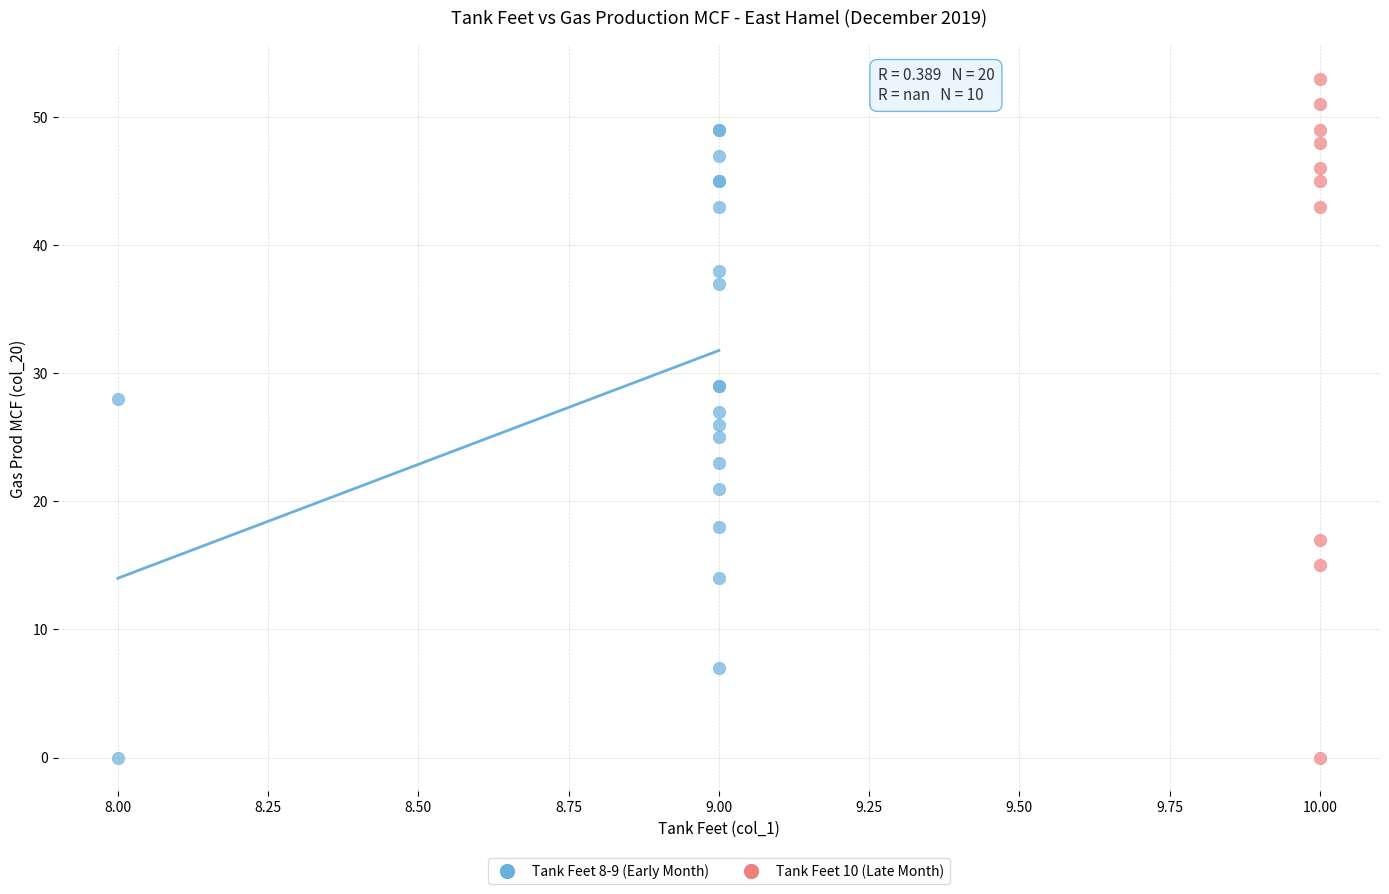

Which series contains the highest Y value?

Tank Feet 10 (Late Month)